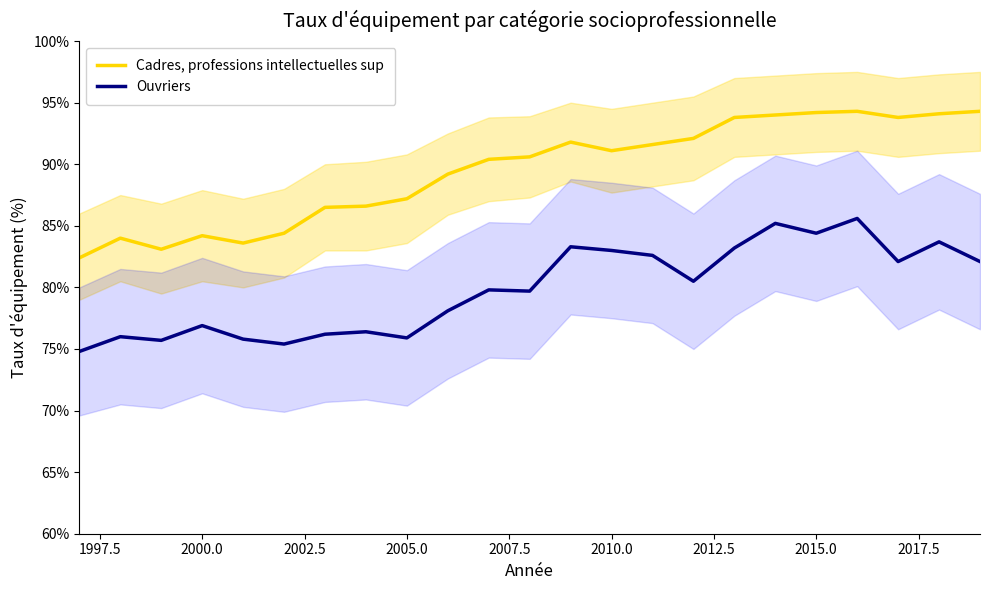

Is it true that Ouvriers equals 83.0 at 2010.0?

True